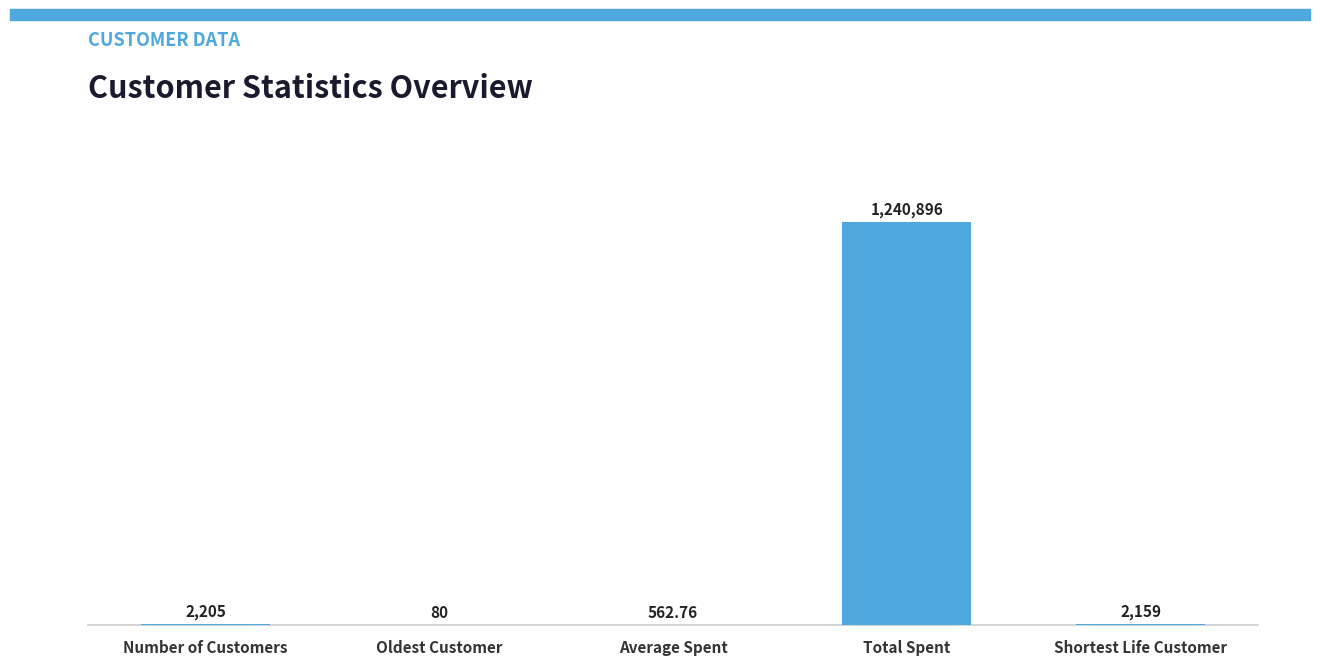

Where is the data nearest to the value 620488?

Number of Customers